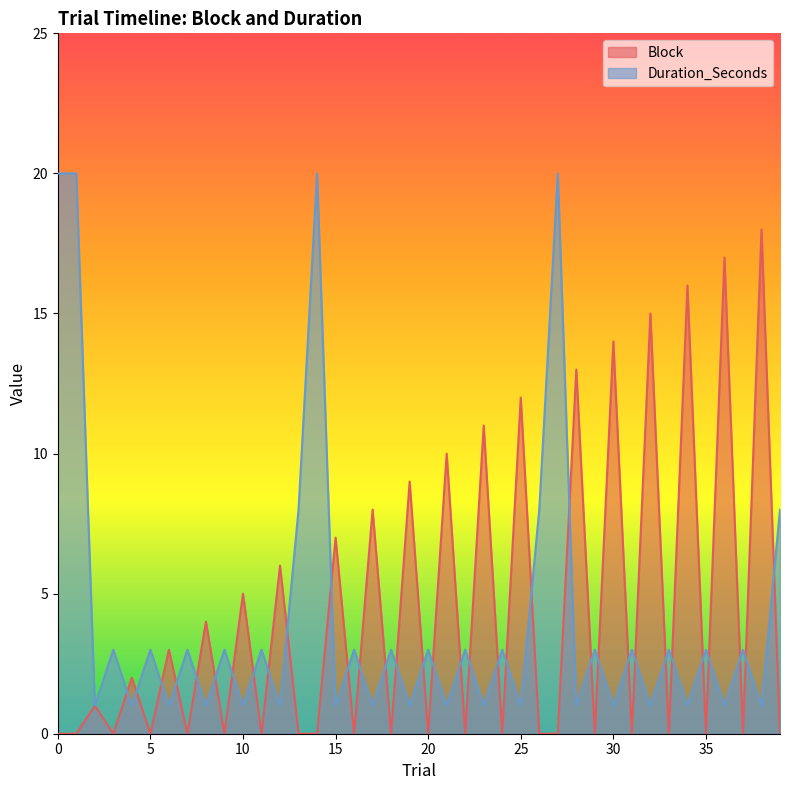

How many Duration_Seconds values are between 1 and 3?

33